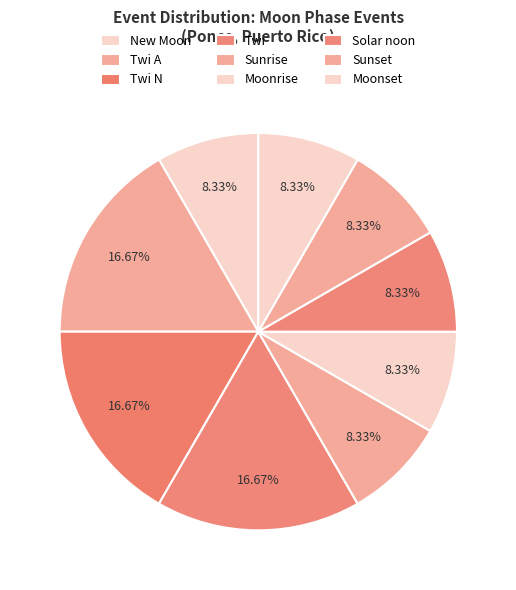

To the nearest percent, what is the difference between the Twi and New Moon slice percentages?

8%